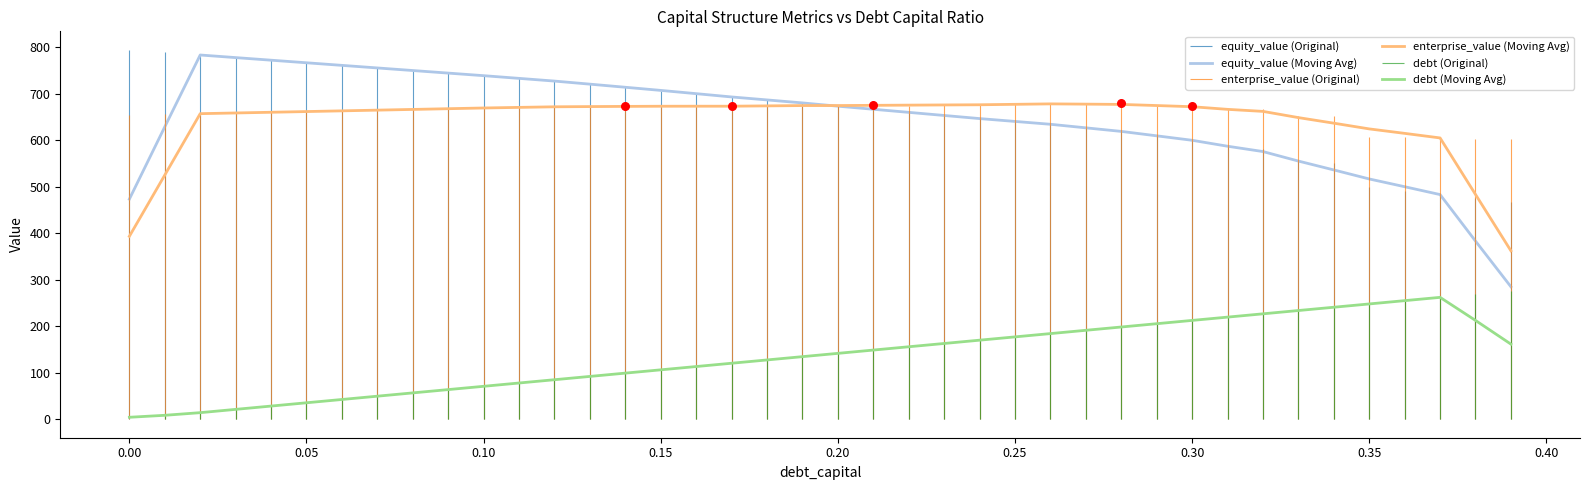

Which series has the widest spread of Y values?

equity_value (Moving Avg)